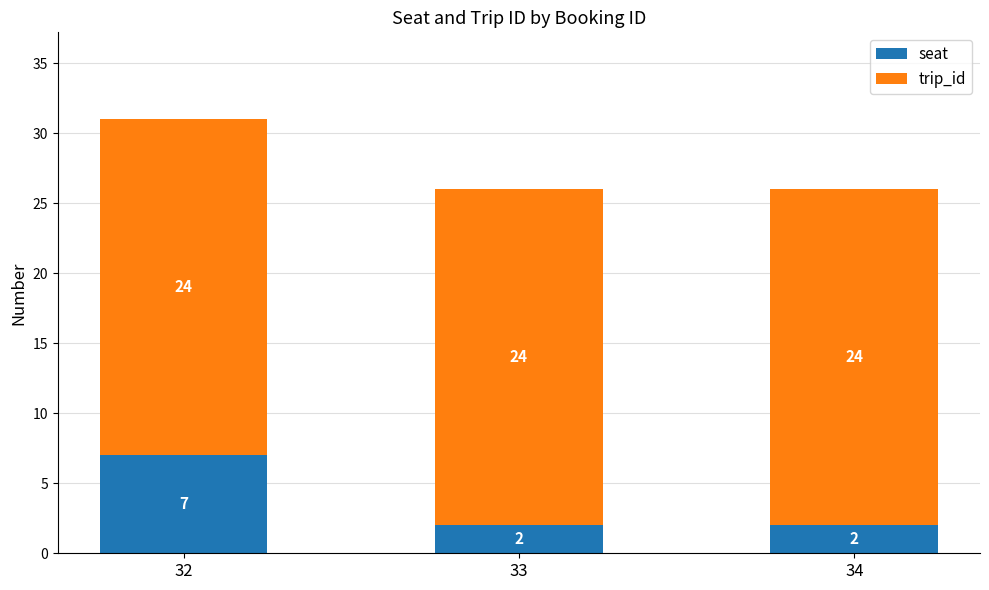

What is the total value across all series at 34?

26